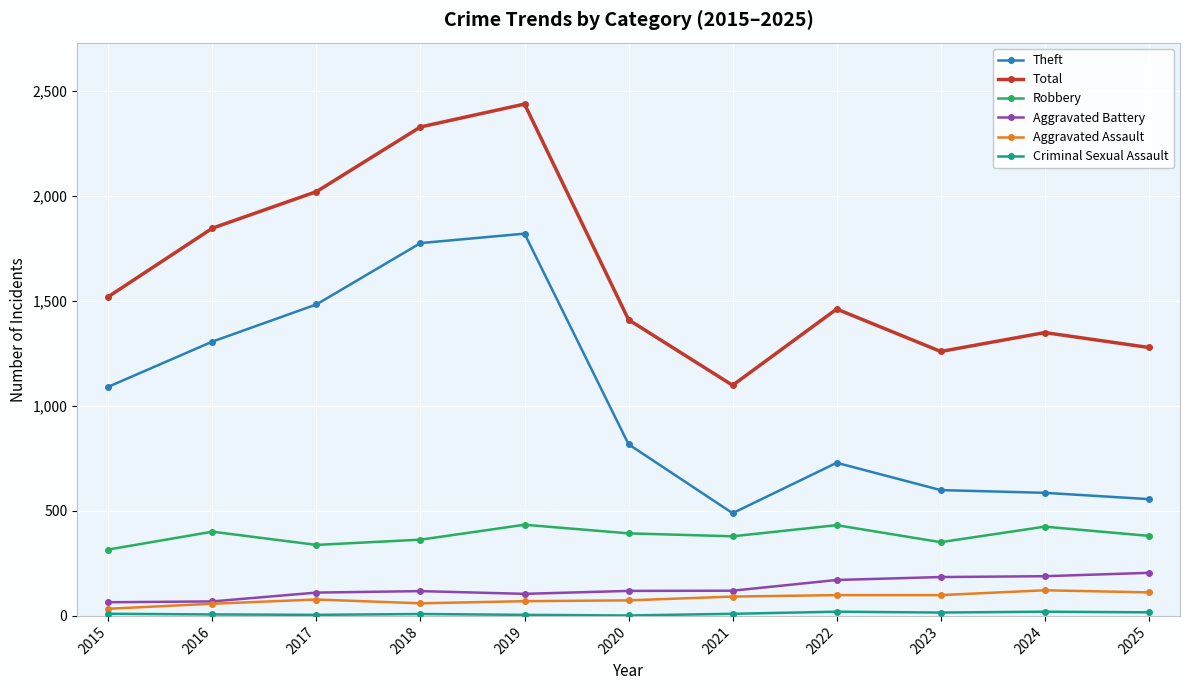

Which series changed the most between 2019 and 2021?

Total